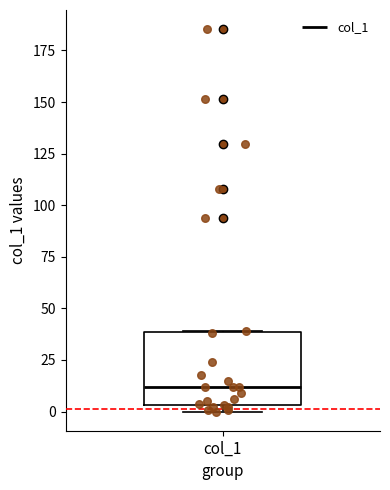

Transcribe this box plot: give where the median line is, the range the box spans, and where the two whiskers end, as read against the y-axis. The values are not printed on the chart, so give them approximately, as read against the axis.

median 10, box 5 to 40, whiskers 0 to 40